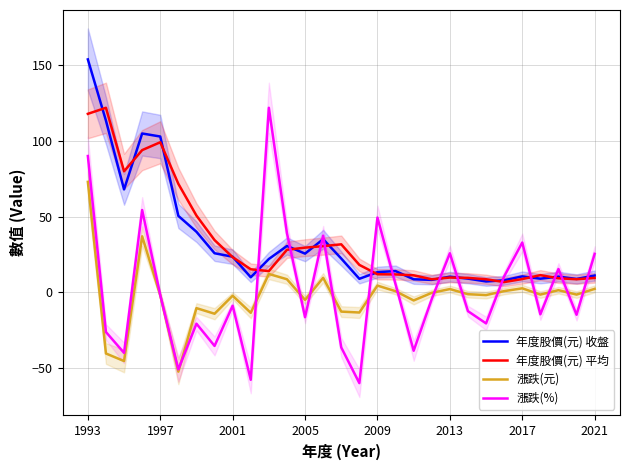

What is the lowest value of the 年度股價(元) 收盤 series?

7.2